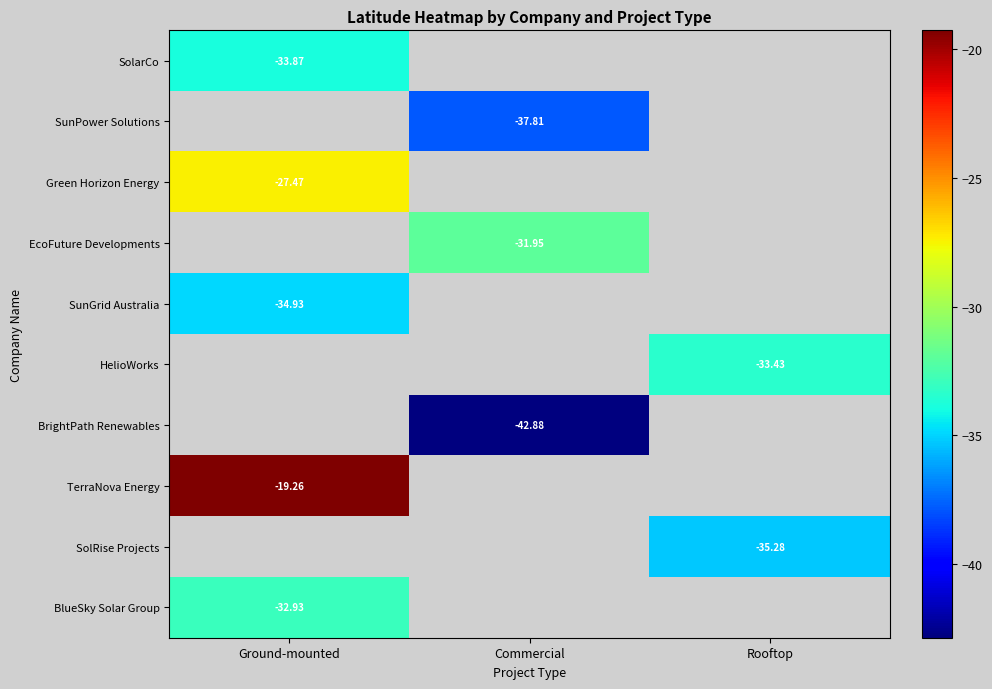

At how many categories does at least one series exceed -24?

1